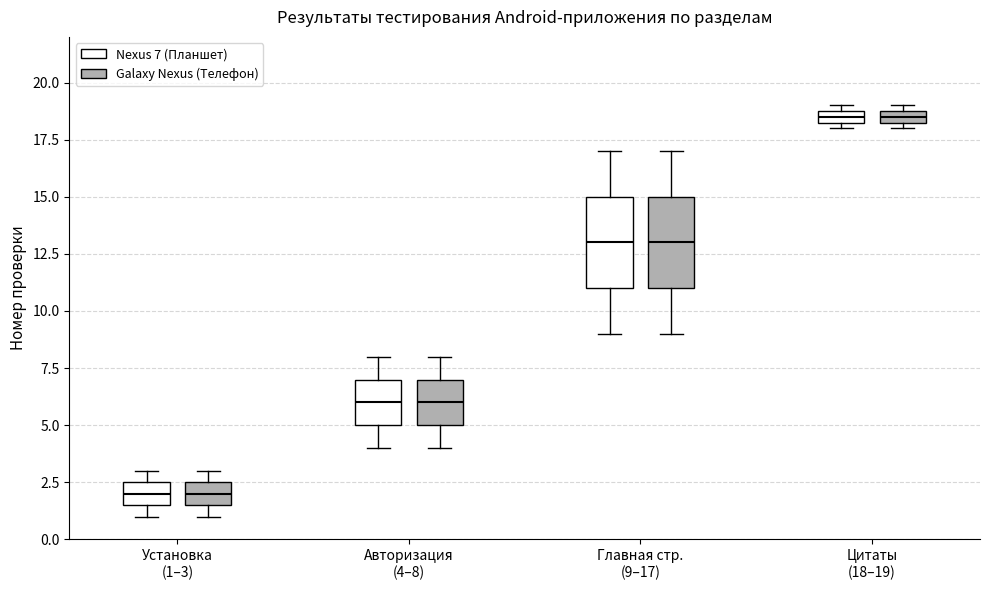

Where is the upper edge of the box for Цитаты (18–19) (Nexus 7 (Планшет)) on the y-axis? The values are not printed on the chart, so give them approximately, as read against the axis.

19.0